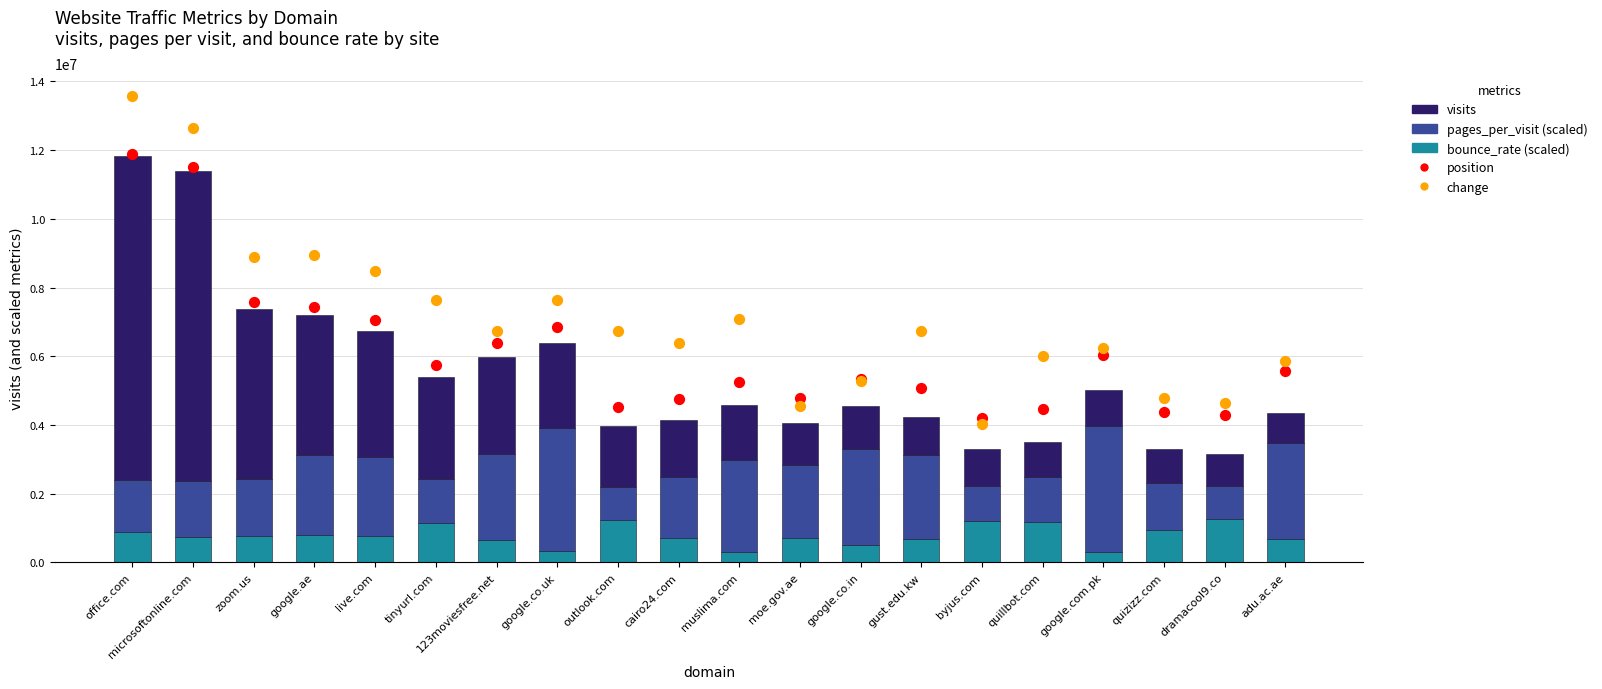

Is the value of change at quizizz.com greater than the value of position at 123moviesfree.net?

No